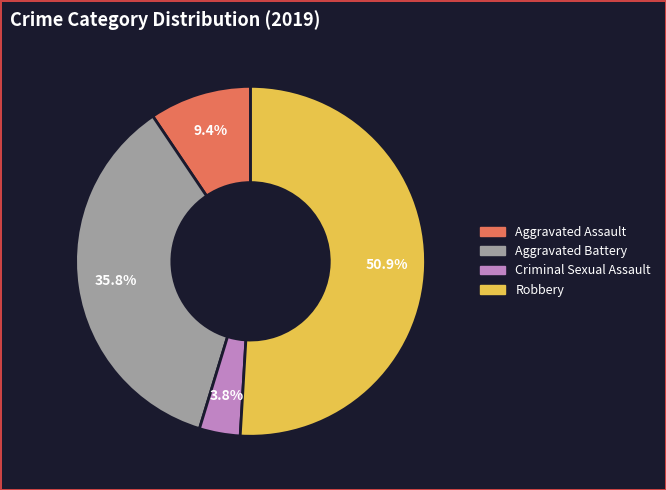

Which slice is the largest?

Robbery